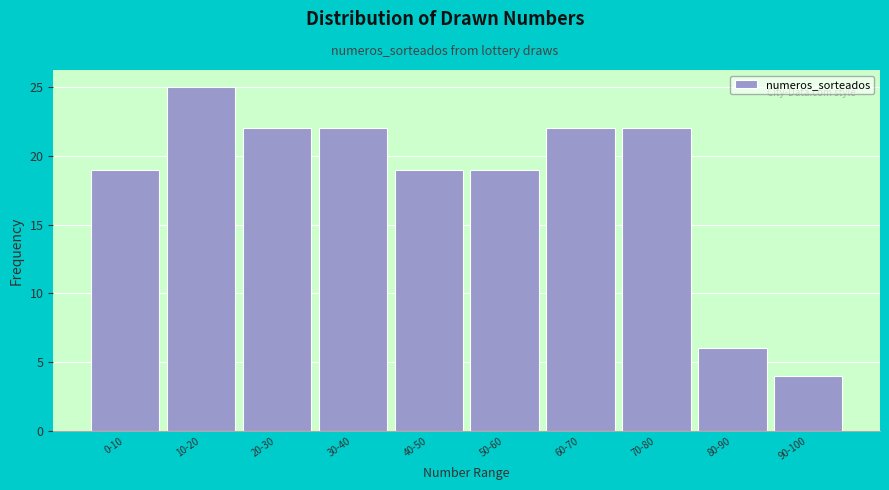

Reading left to right, transcribe all the data shown in this chart.

0-10=19	10-20=25	20-30=22	30-40=22	40-50=19	50-60=19	60-70=22	70-80=22	80-90=6	90-100=4